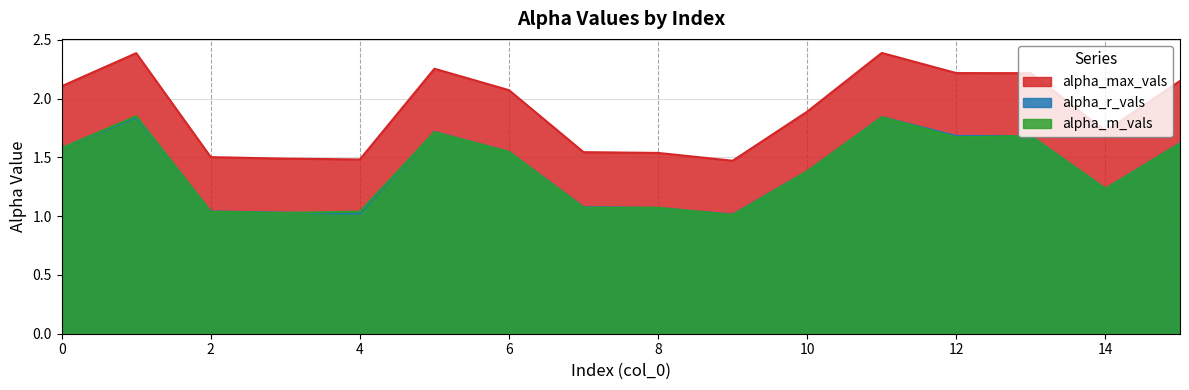

What is the smallest value displayed?

1.0